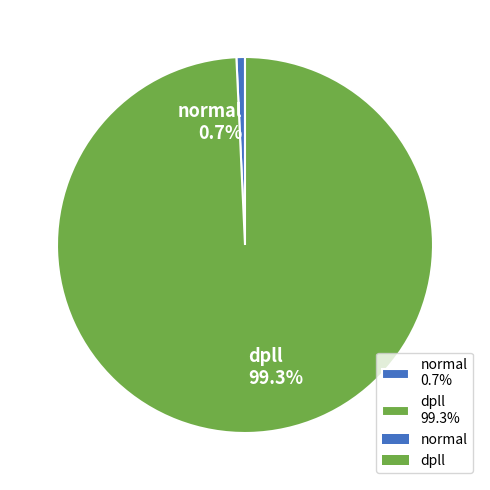

Which slice is the smallest?

normal